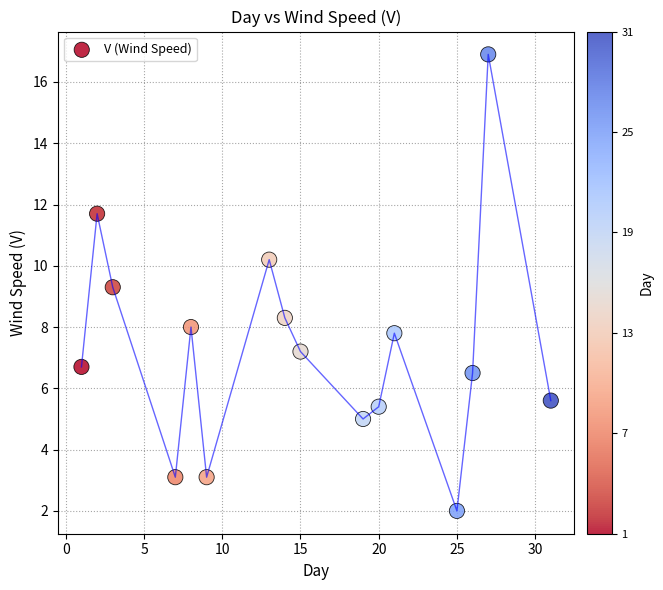

What is the range of Y values (max minus min)?

14.9